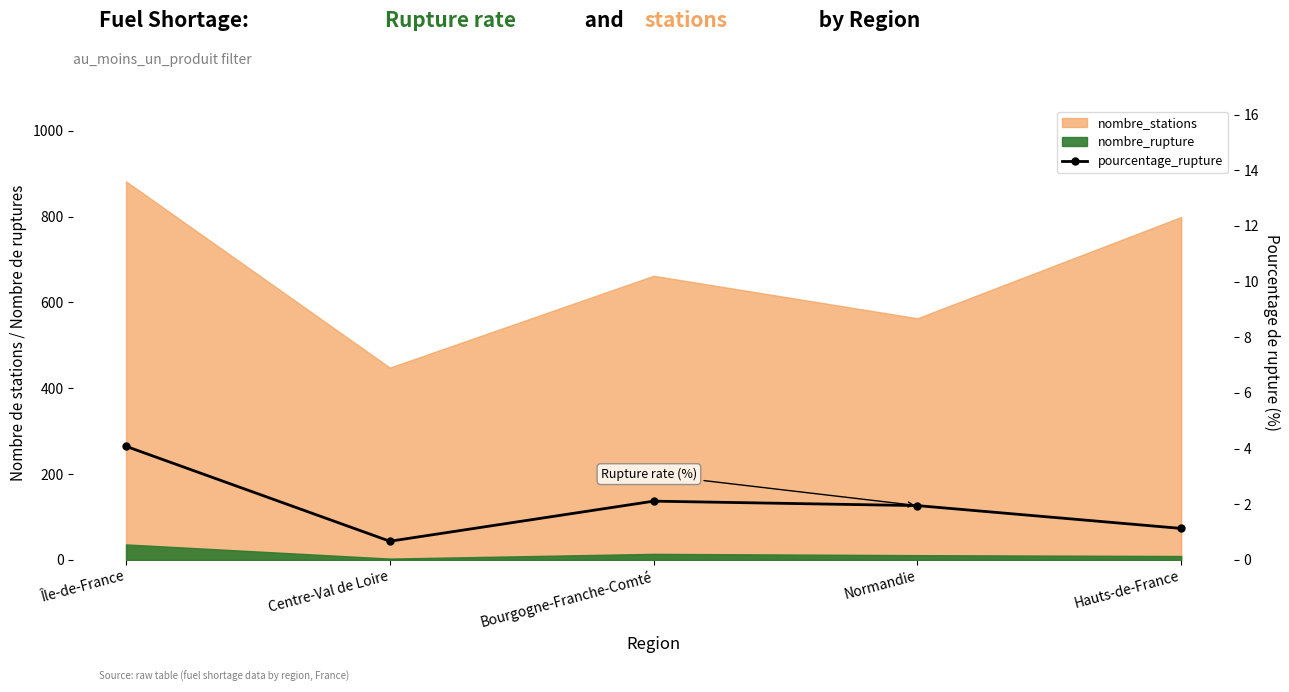

What is the value of the 2nd point from the left?

0.7